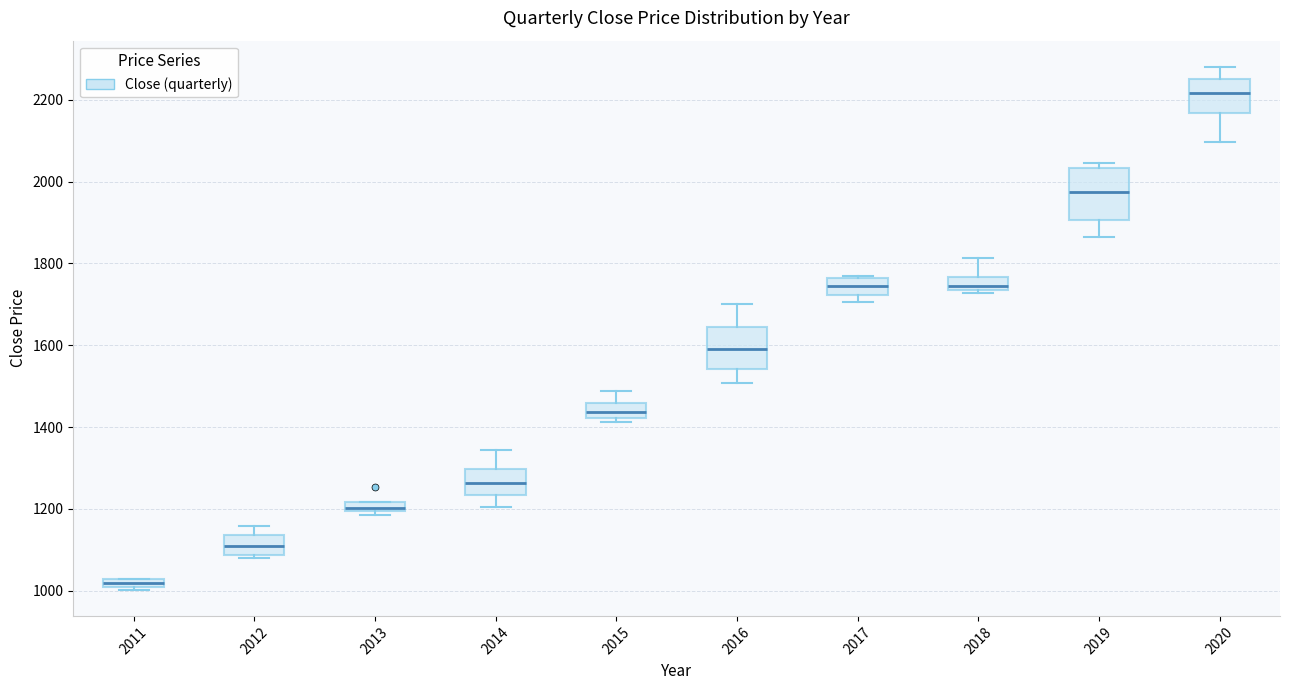

Which box has the lowest median line?

2011